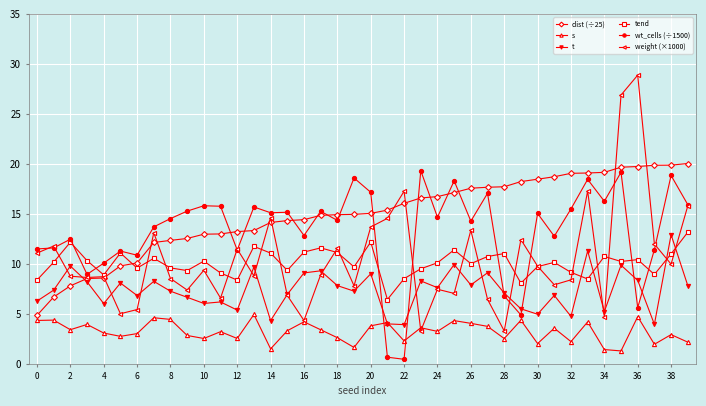

What is the value of the dist (÷25) point at the 3rd from the left?

7.8